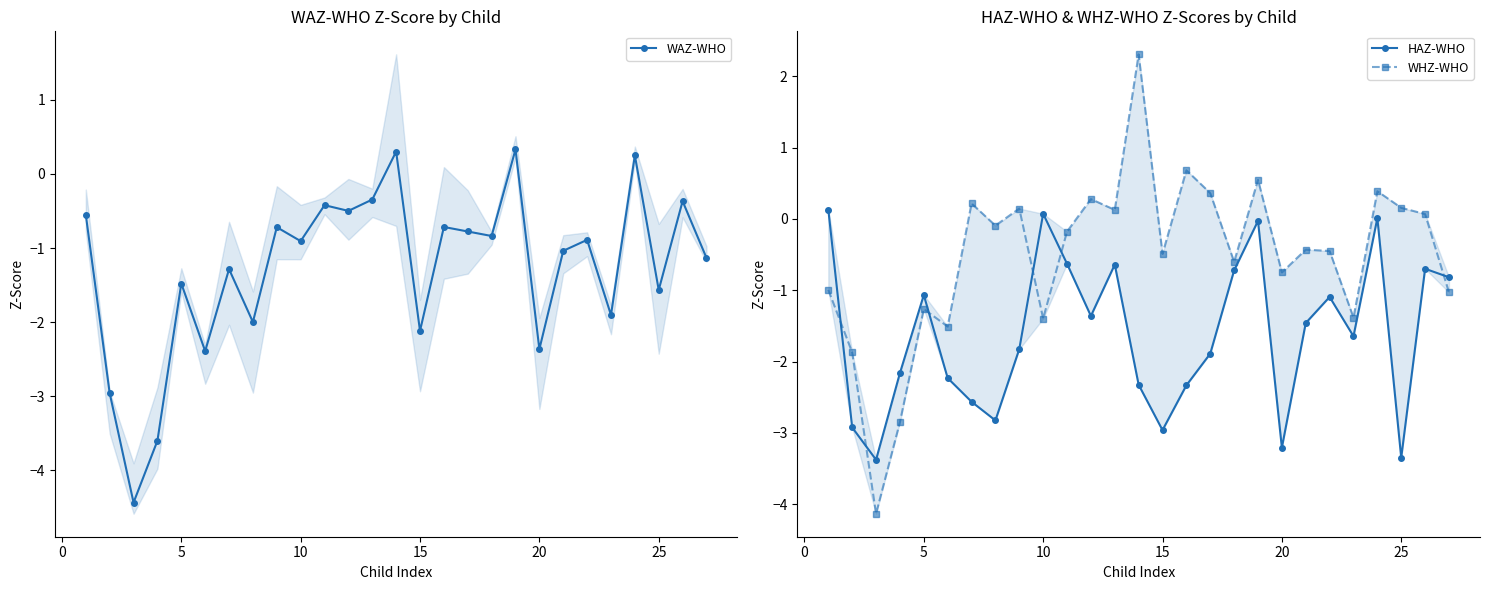

In HAZ-WHO, how many points are higher than both neighbors (excluding endpoints)?

7